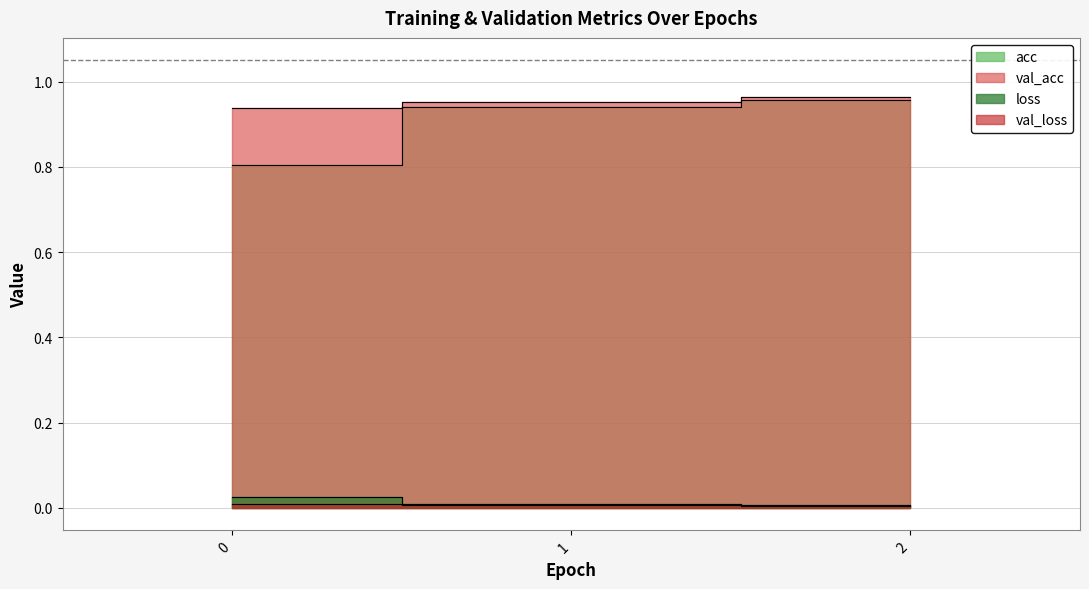

List the labels in order of loss value, largest first.

0, 1, 2